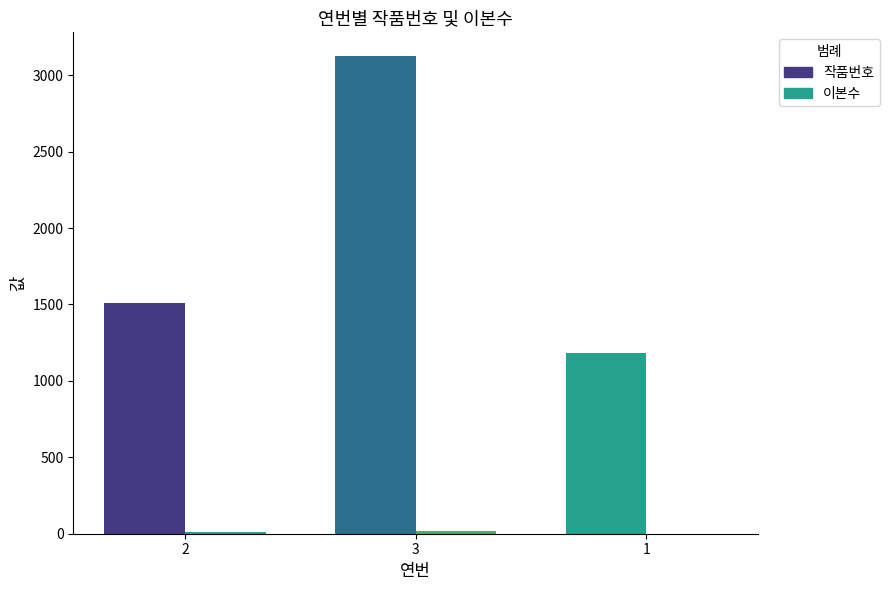

What is the label of the 2nd bar from the right?

3